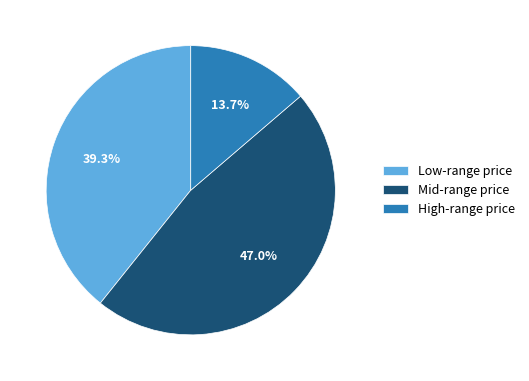

Does any single category account for the majority?

No